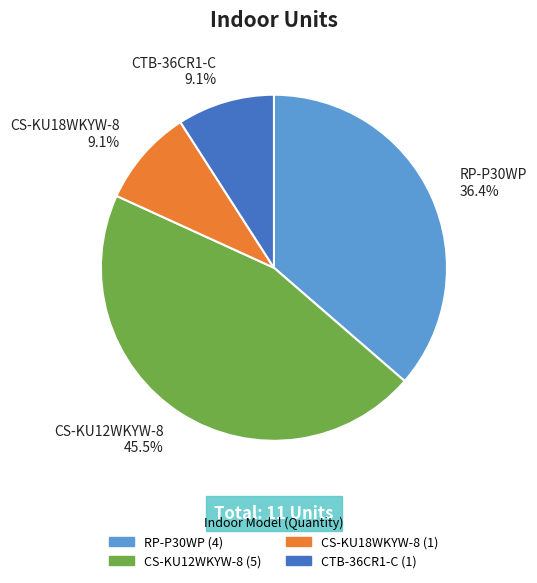

Which has a higher value, RP-P30WP 36.4% or CS-KU18WKYW-8 9.1%?

RP-P30WP 36.4%